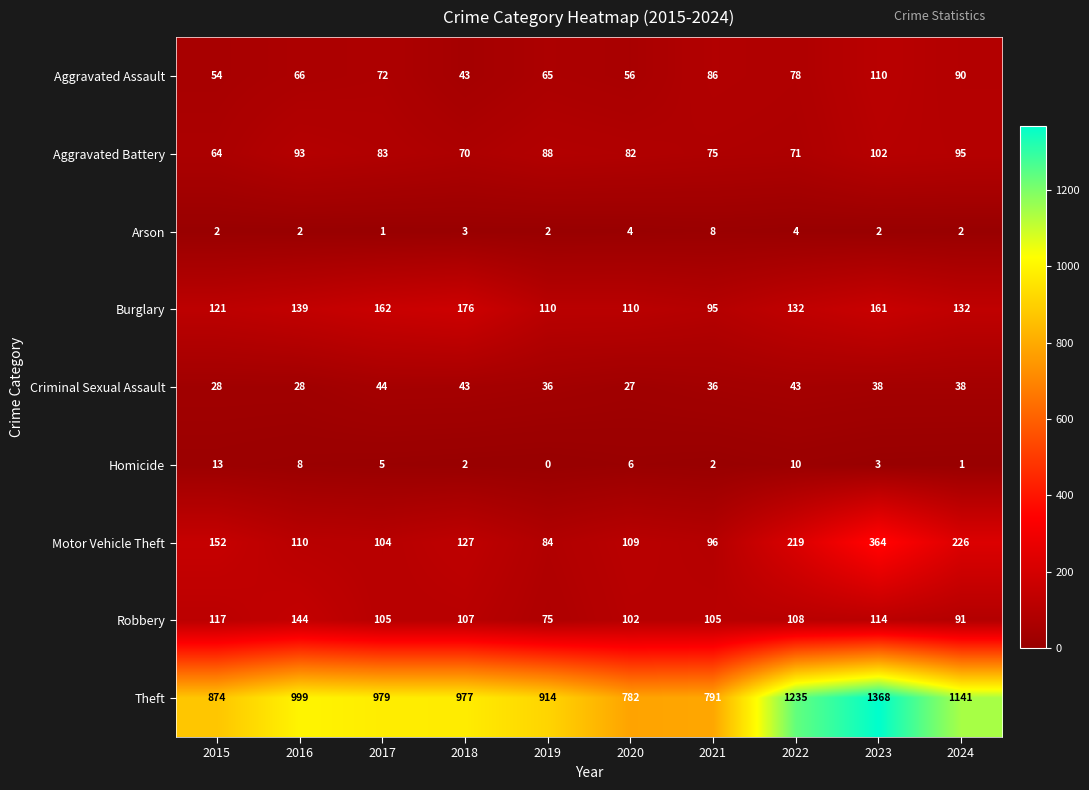

What is the total value across all series at 2018?

1548